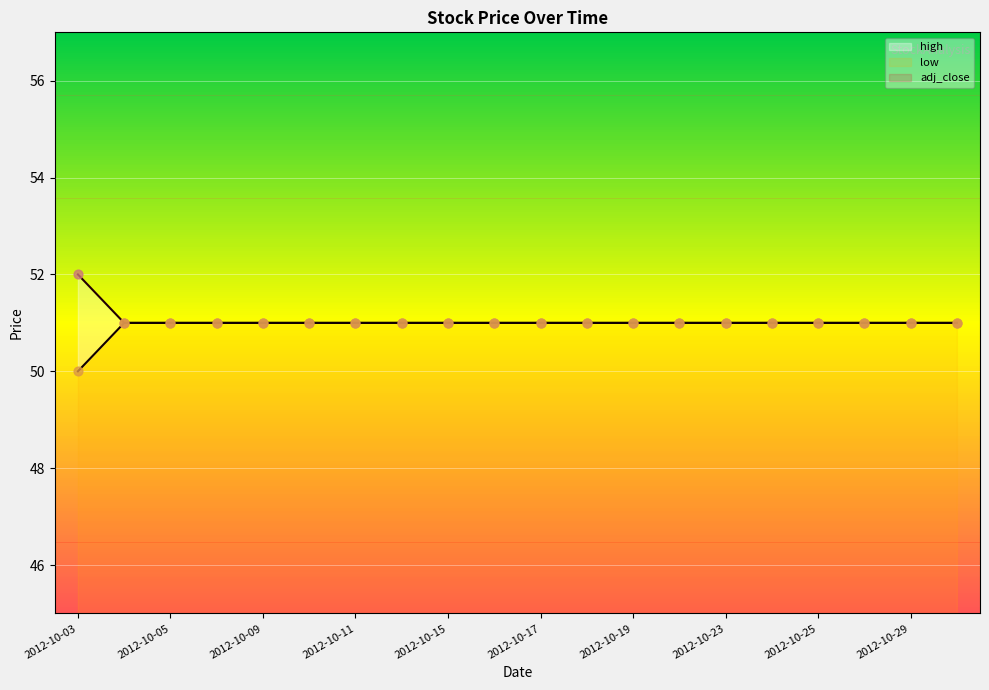

Which series reaches the minimum Y coordinate?

adj_close